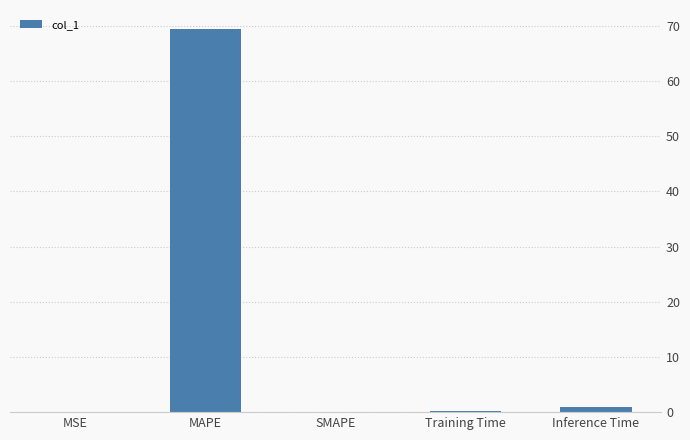

What is the sum of all values?

70.5